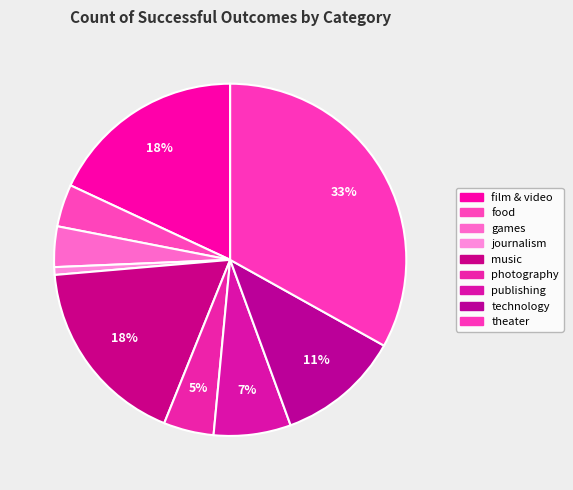

How many slices are in this pie chart?

9